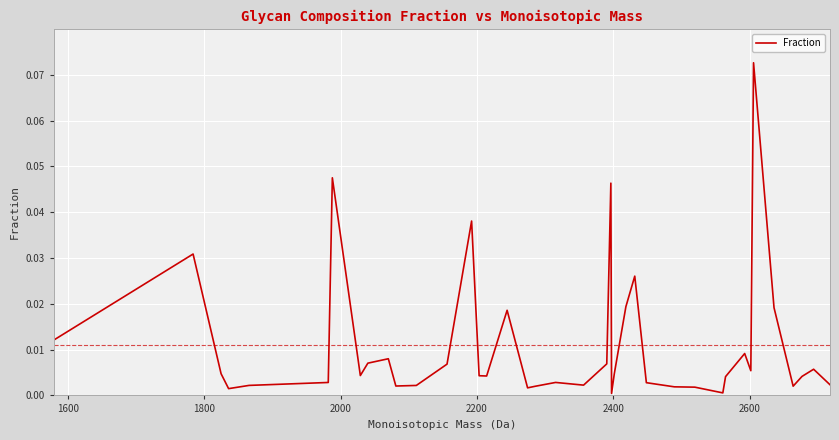

Is this an area chart (filled region under the line)?

No